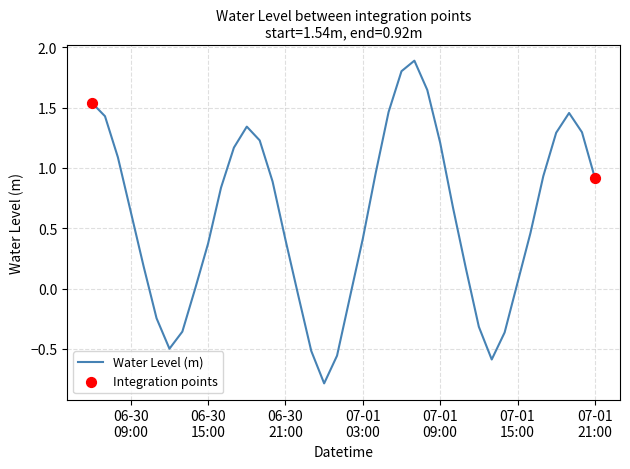

What is the minimum value shown in the chart?

-0.8